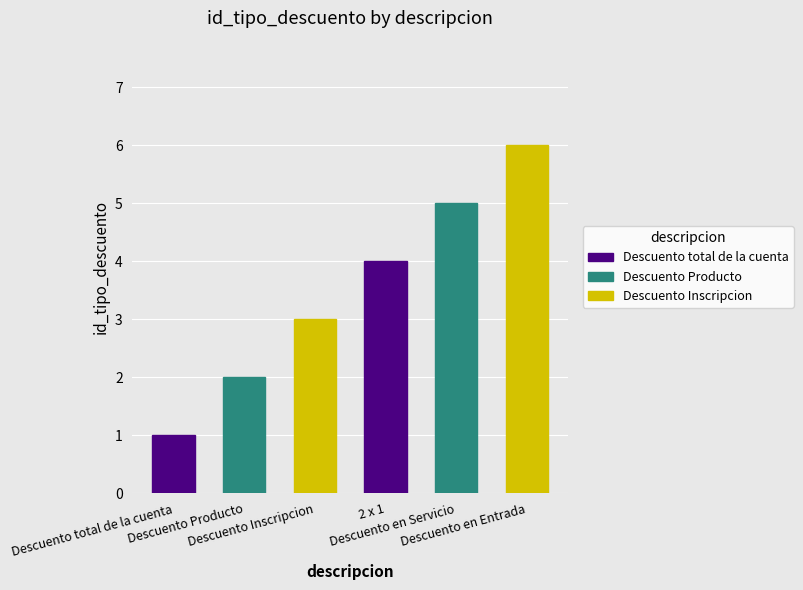

Reading left to right, list all the values displayed in this chart.

1	2	3	4	5	6